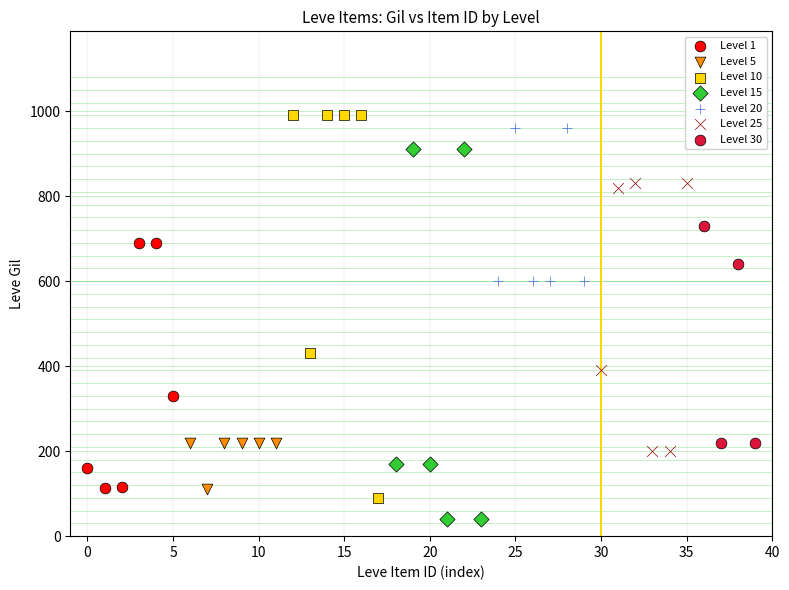

What are all the series names shown in the legend?

Level 1, Level 5, Level 10, Level 15, Level 20, Level 25, Level 30